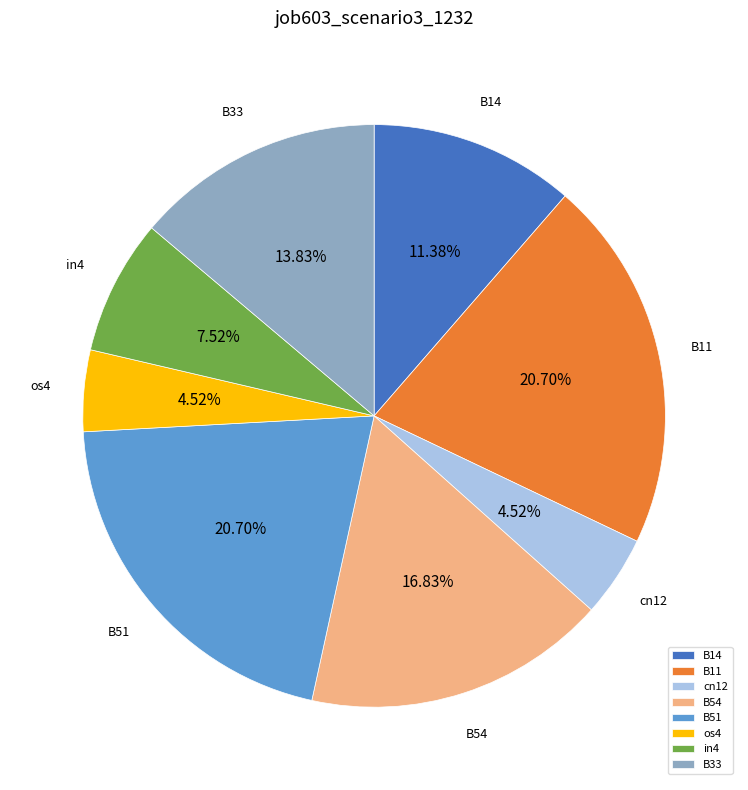

What percentage do B51 and os4 together represent?

25.2%